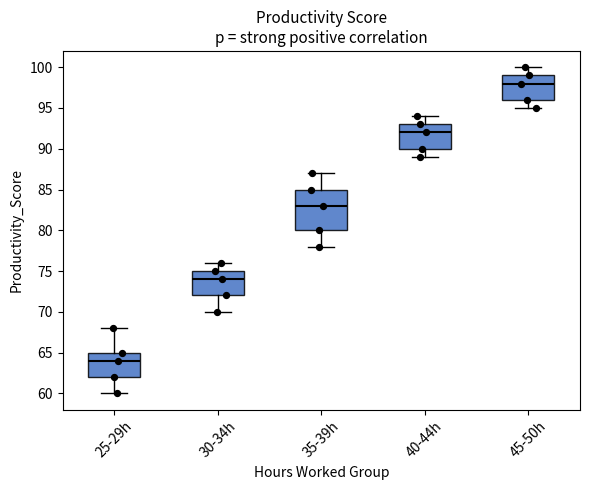

Comparing the boxes themselves (not the whiskers), which one is the tallest?

35-39h